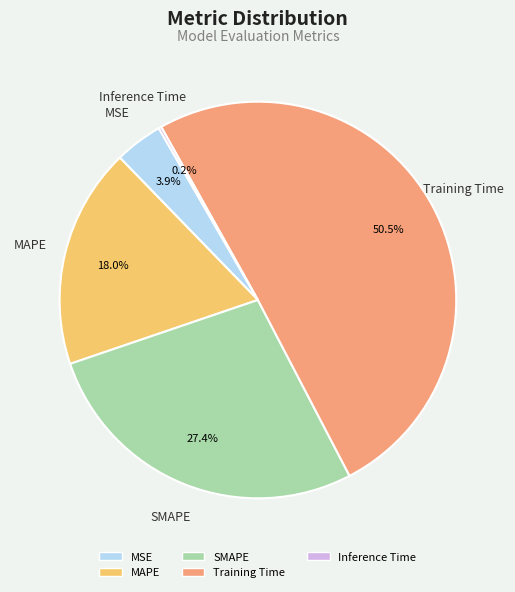

Which slice is the largest?

Training Time